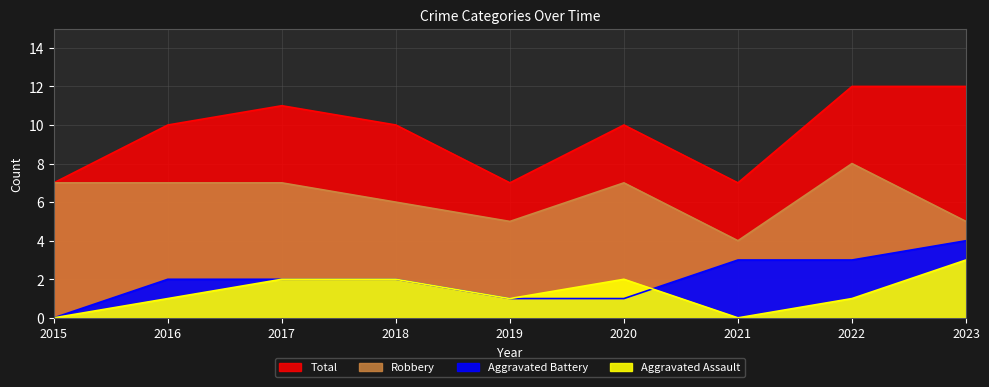

What is the total value across all series at 2020?

20